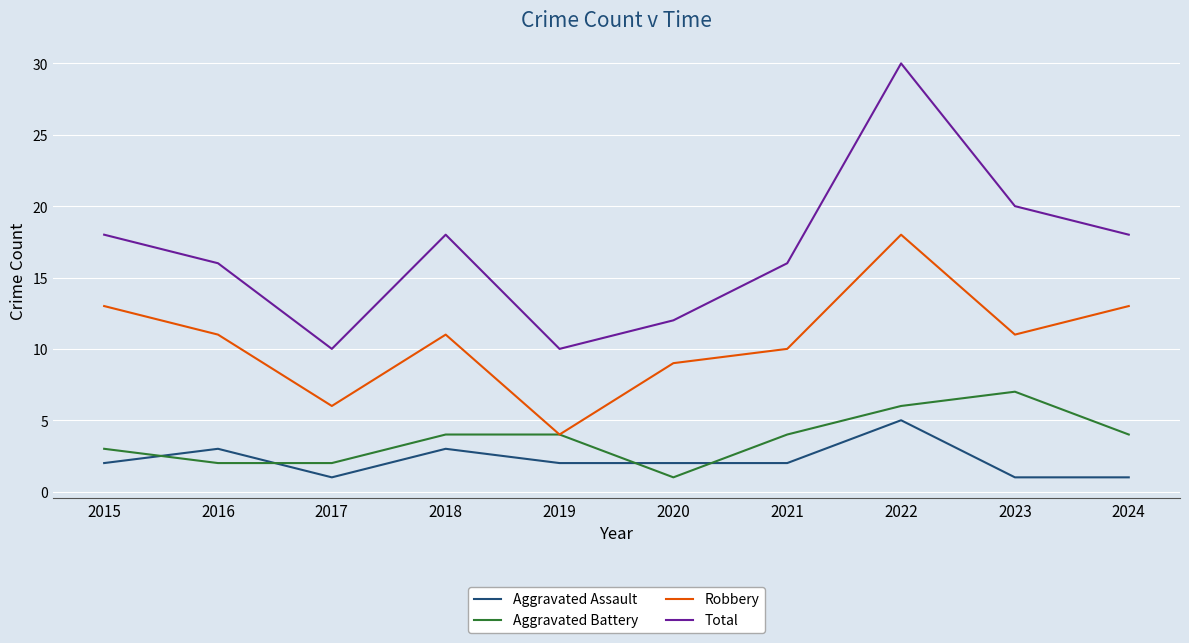

True or false: Robbery has a value of 7 at 2021.

False